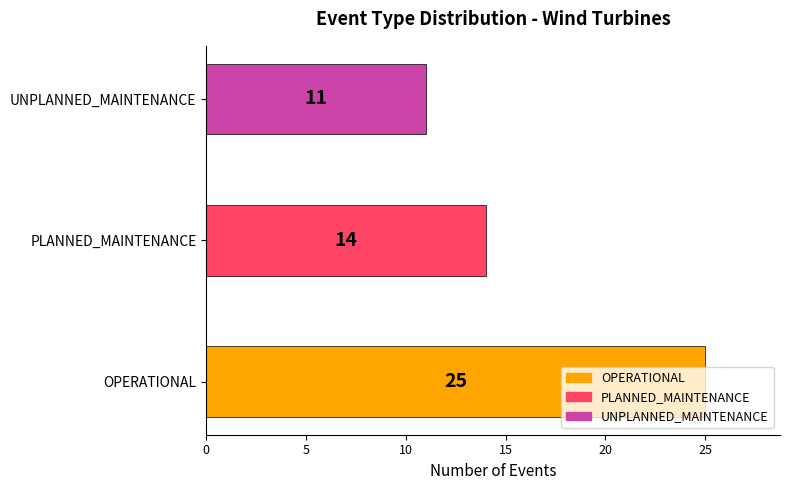

Which category has the lowest value across all series?

UNPLANNED_MAINTENANCE